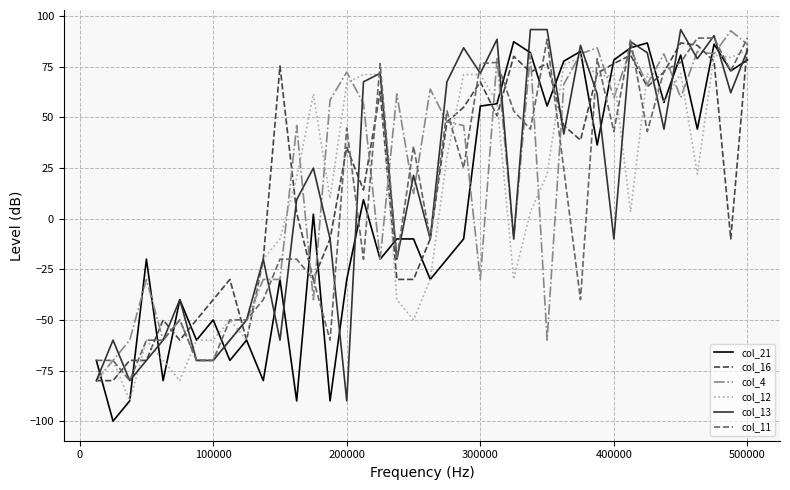

How many values in col_4 are above zero?

23